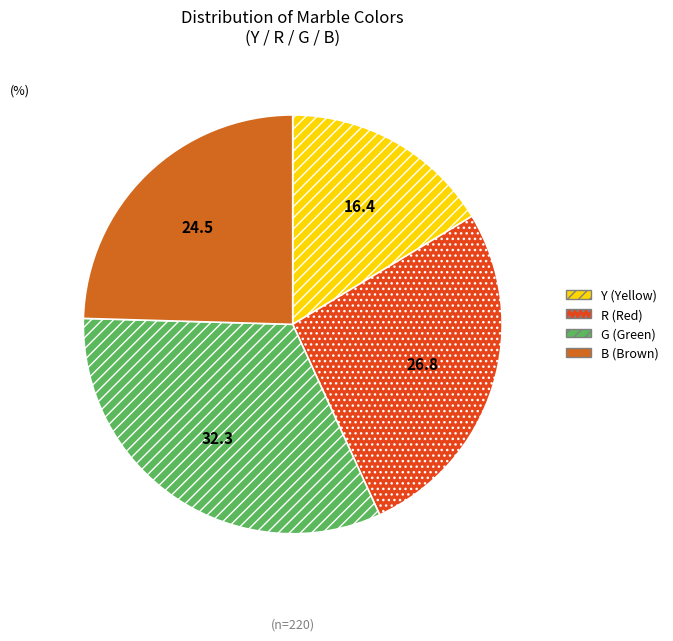

Rank the categories by value from highest to lowest.

G (Green), R (Red), B (Brown), Y (Yellow)